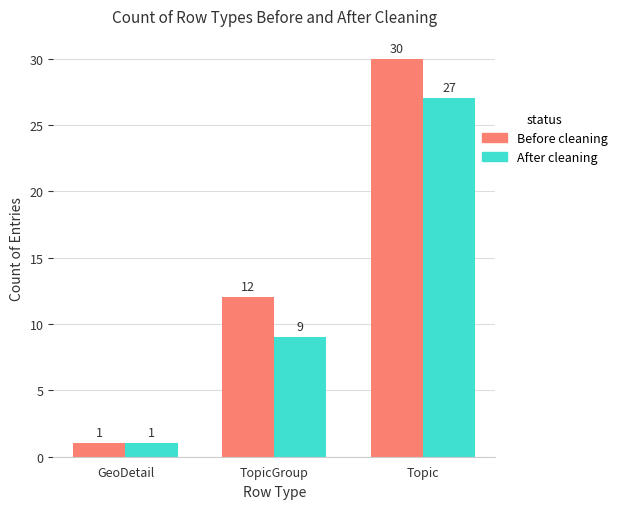

How many data points does each series have?

3